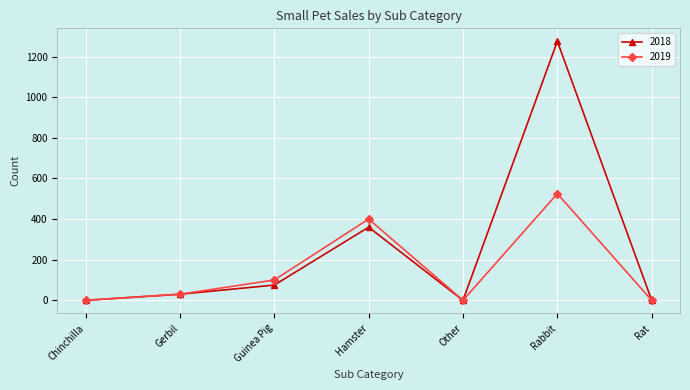

Where is 2019 nearest to the value 262?

Hamster